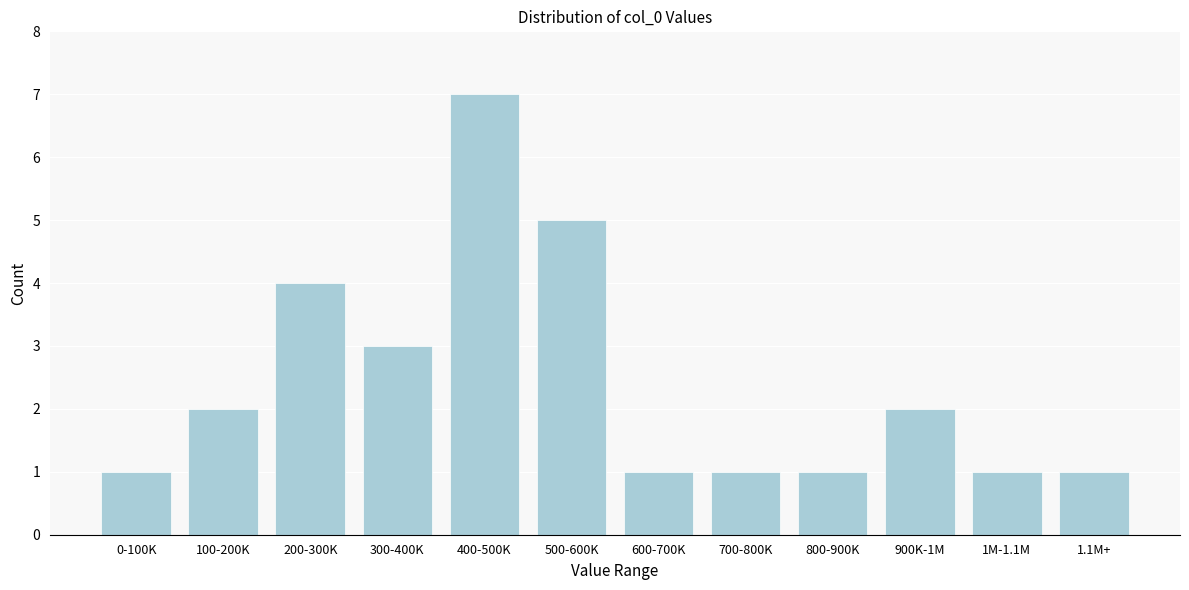

Reading left to right, extract all data points from this chart.

1	2	4	3	7	5	1	1	1	2	1	1